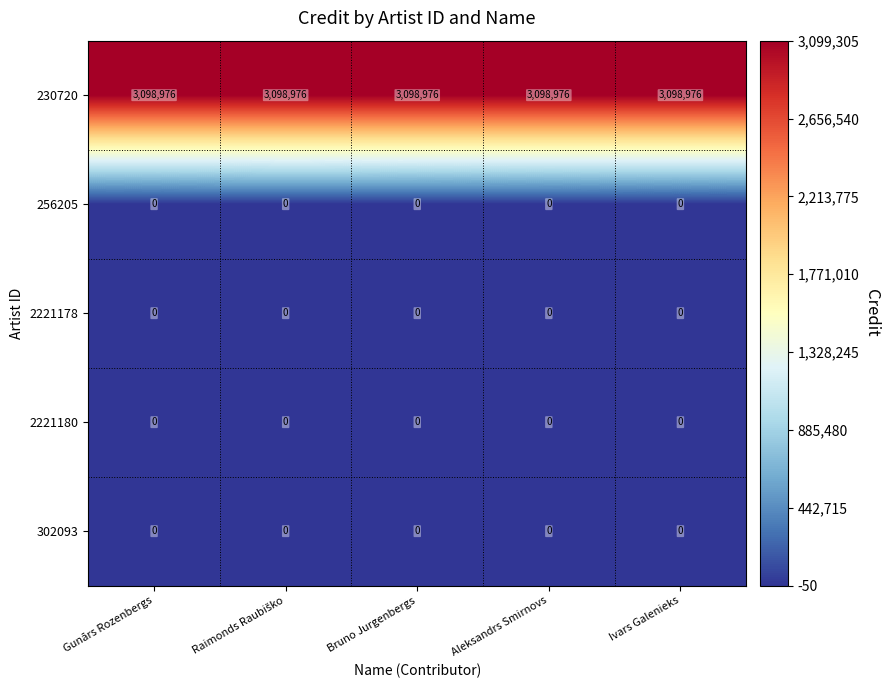

Count the number of categories in the chart.

5